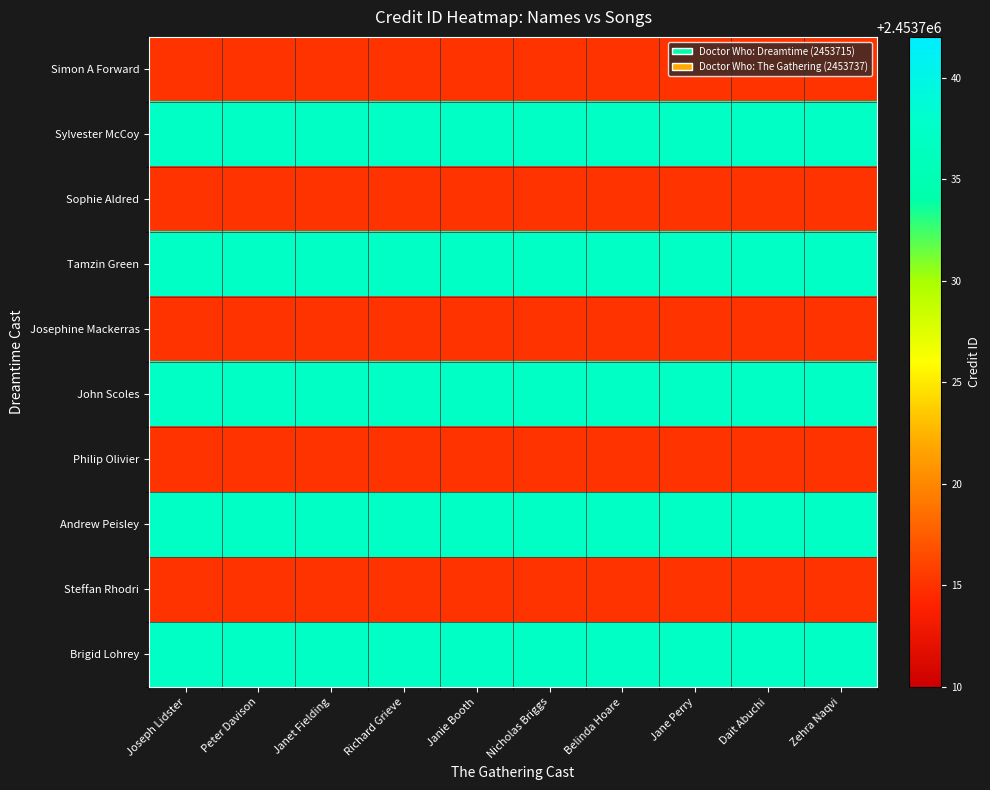

Reading left to right, transcribe all the data shown in this chart.

Simon A Forward: Joseph Lidster=2453715	Peter Davison=2453715	Janet Fielding=2453715	Richard Grieve=2453715	Janie Booth=2453715	Nicholas Briggs=2453715	Belinda Hoare=2453715	Jane Perry=2453715	Dait Abuchi=2453715	Zehra Naqvi=2453715
Sylvester McCoy: Joseph Lidster=2453737	Peter Davison=2453737	Janet Fielding=2453737	Richard Grieve=2453737	Janie Booth=2453737	Nicholas Briggs=2453737	Belinda Hoare=2453737	Jane Perry=2453737	Dait Abuchi=2453737	Zehra Naqvi=2453737
Sophie Aldred: Joseph Lidster=2453715	Peter Davison=2453715	Janet Fielding=2453715	Richard Grieve=2453715	Janie Booth=2453715	Nicholas Briggs=2453715	Belinda Hoare=2453715	Jane Perry=2453715	Dait Abuchi=2453715	Zehra Naqvi=2453715
Tamzin Green: Joseph Lidster=2453737	Peter Davison=2453737	Janet Fielding=2453737	Richard Grieve=2453737	Janie Booth=2453737	Nicholas Briggs=2453737	Belinda Hoare=2453737	Jane Perry=2453737	Dait Abuchi=2453737	Zehra Naqvi=2453737
Josephine Mackerras: Joseph Lidster=2453715	Peter Davison=2453715	Janet Fielding=2453715	Richard Grieve=2453715	Janie Booth=2453715	Nicholas Briggs=2453715	Belinda Hoare=2453715	Jane Perry=2453715	Dait Abuchi=2453715	Zehra Naqvi=2453715
John Scoles: Joseph Lidster=2453737	Peter Davison=2453737	Janet Fielding=2453737	Richard Grieve=2453737	Janie Booth=2453737	Nicholas Briggs=2453737	Belinda Hoare=2453737	Jane Perry=2453737	Dait Abuchi=2453737	Zehra Naqvi=2453737
Philip Olivier: Joseph Lidster=2453715	Peter Davison=2453715	Janet Fielding=2453715	Richard Grieve=2453715	Janie Booth=2453715	Nicholas Briggs=2453715	Belinda Hoare=2453715	Jane Perry=2453715	Dait Abuchi=2453715	Zehra Naqvi=2453715
Andrew Peisley: Joseph Lidster=2453737	Peter Davison=2453737	Janet Fielding=2453737	Richard Grieve=2453737	Janie Booth=2453737	Nicholas Briggs=2453737	Belinda Hoare=2453737	Jane Perry=2453737	Dait Abuchi=2453737	Zehra Naqvi=2453737
Steffan Rhodri: Joseph Lidster=2453715	Peter Davison=2453715	Janet Fielding=2453715	Richard Grieve=2453715	Janie Booth=2453715	Nicholas Briggs=2453715	Belinda Hoare=2453715	Jane Perry=2453715	Dait Abuchi=2453715	Zehra Naqvi=2453715
Brigid Lohrey: Joseph Lidster=2453737	Peter Davison=2453737	Janet Fielding=2453737	Richard Grieve=2453737	Janie Booth=2453737	Nicholas Briggs=2453737	Belinda Hoare=2453737	Jane Perry=2453737	Dait Abuchi=2453737	Zehra Naqvi=2453737